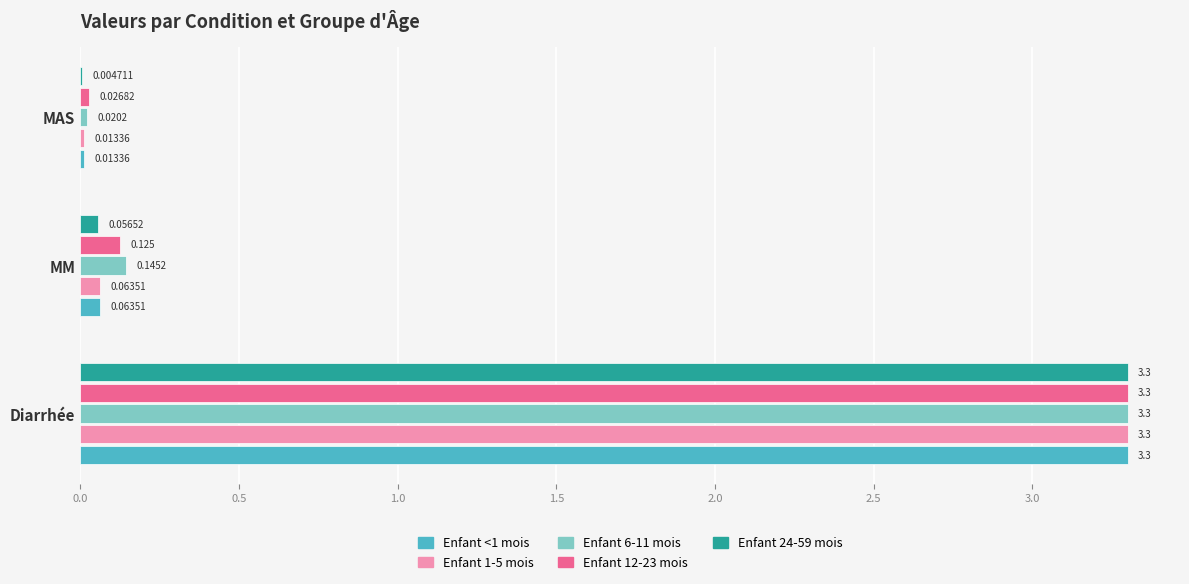

Which category has the highest value across all series?

Diarrhée